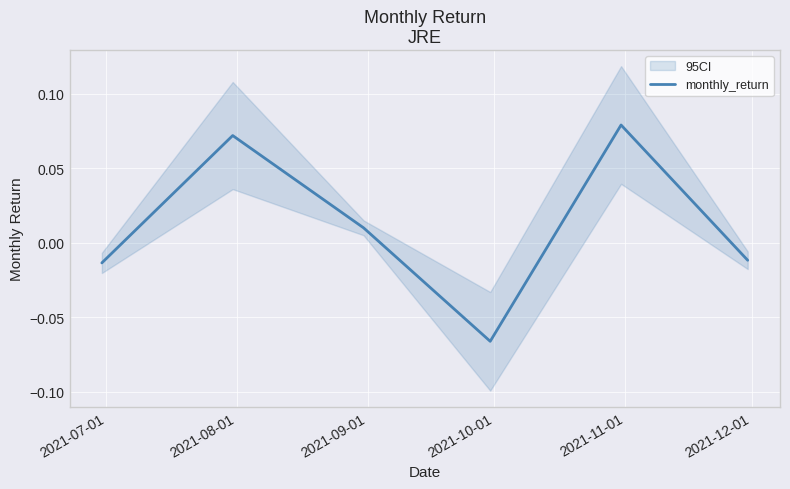

What is the approximate value at 2021-08-01?

0.1